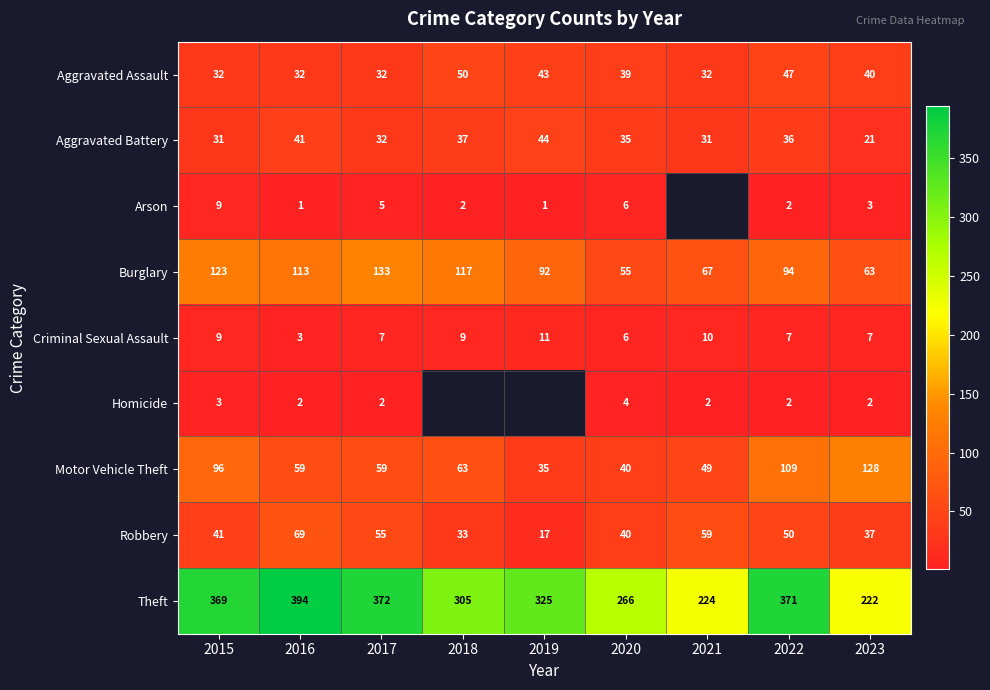

What is the lowest value of the Robbery series?

17